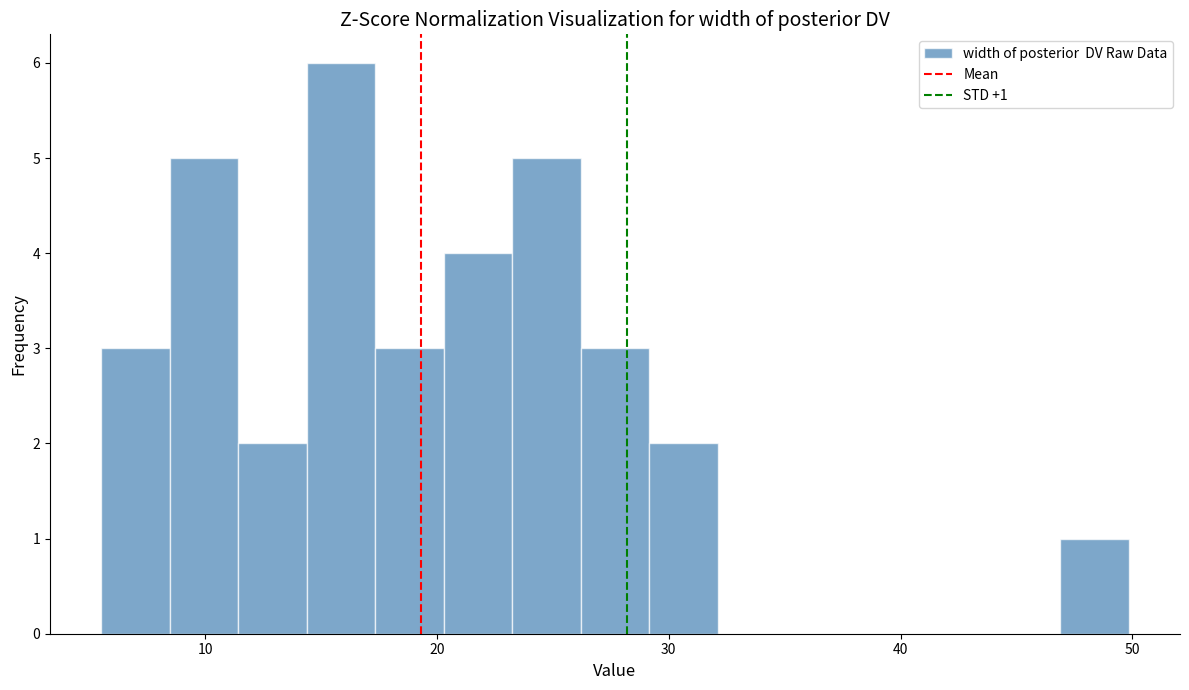

Around what value on the x-axis is the tallest bar? Give the approximate position of its centre, as read against the axis.

16